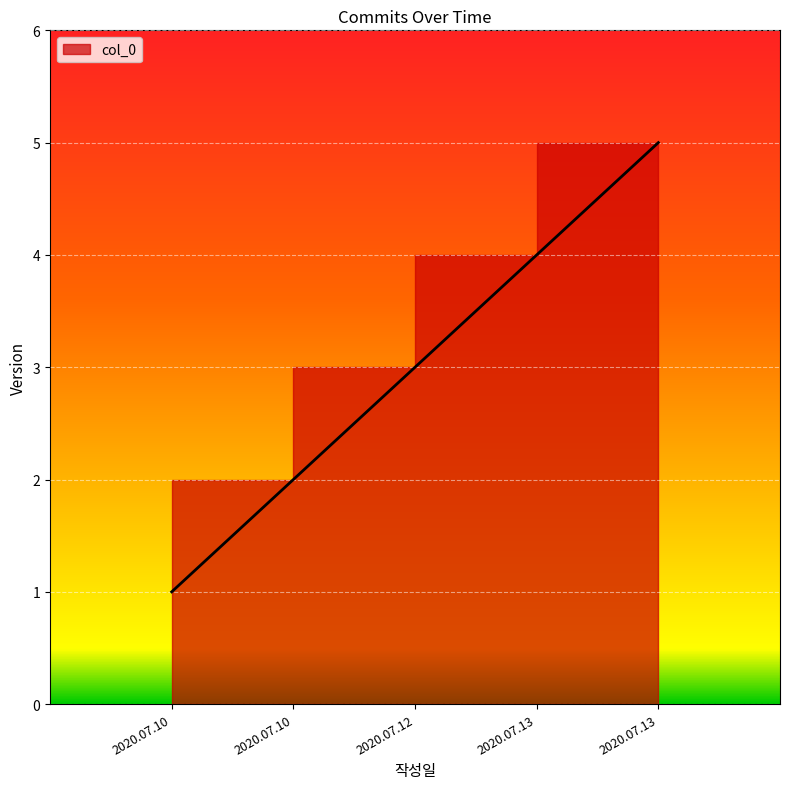

Is it true that the value at 2020.07.13 is 8?

False